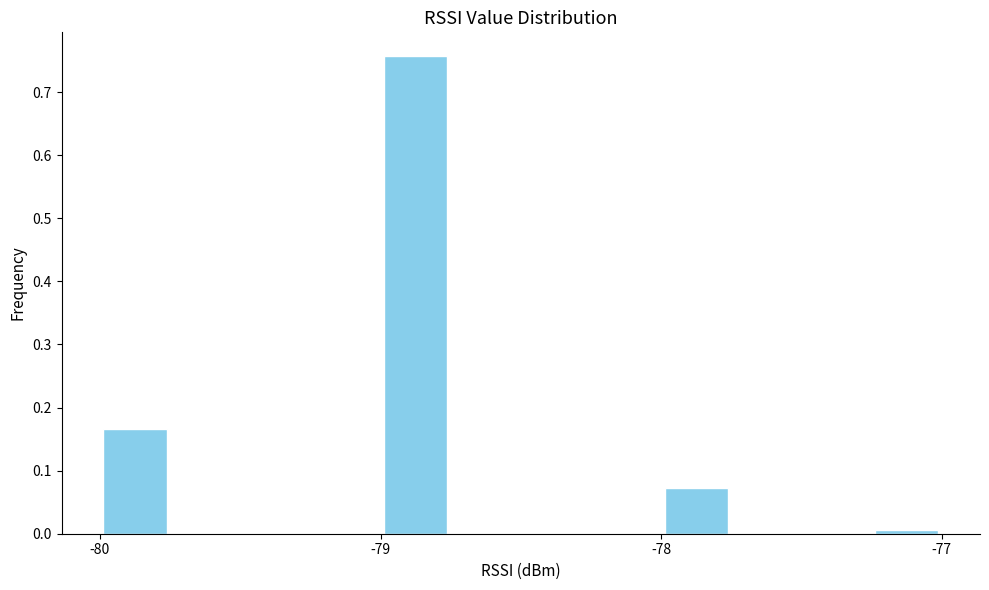

Around what value on the x-axis is the tallest bar? Give the approximate position of its centre, as read against the axis.

-78.9